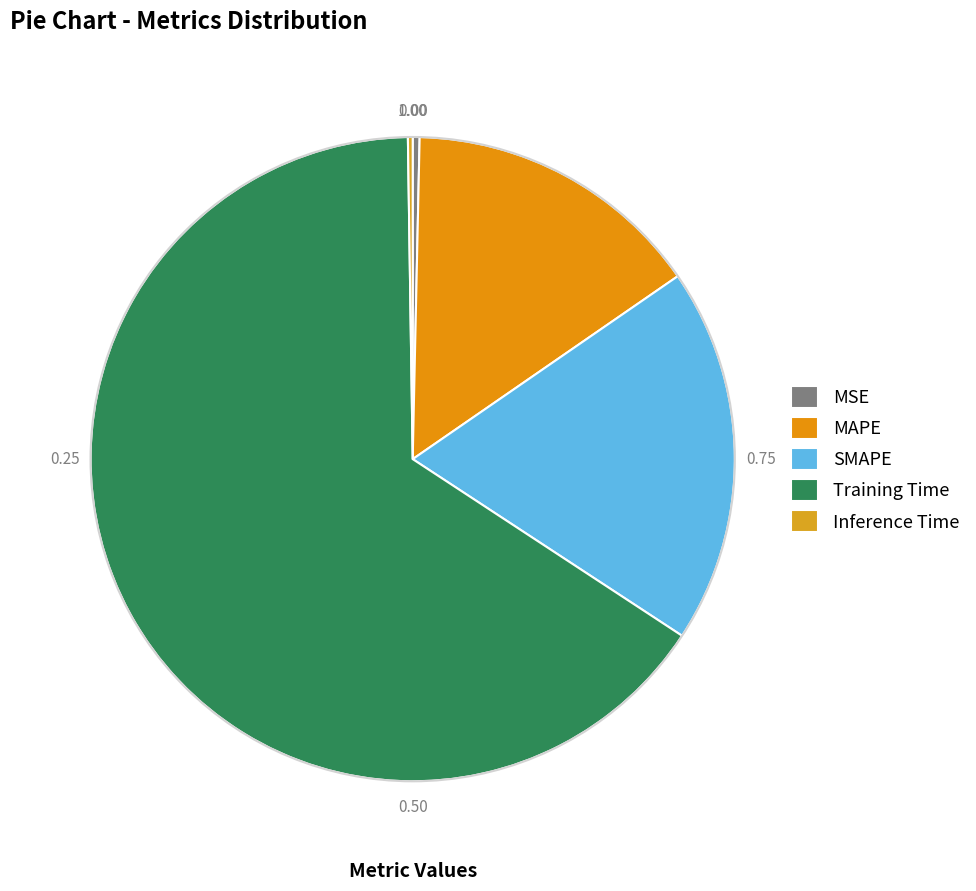

Is it true that SMAPE is 11% of the pie?

False